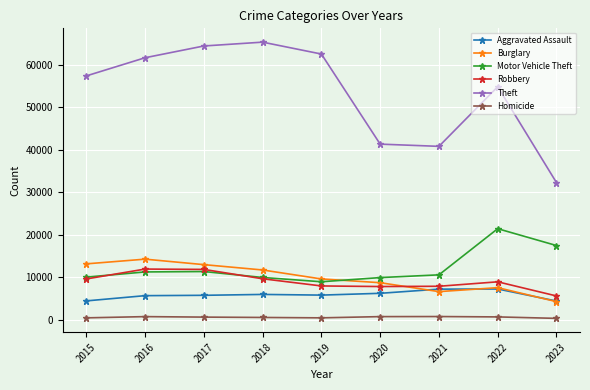

What is the value of the Homicide point at the 9th from the left?

374